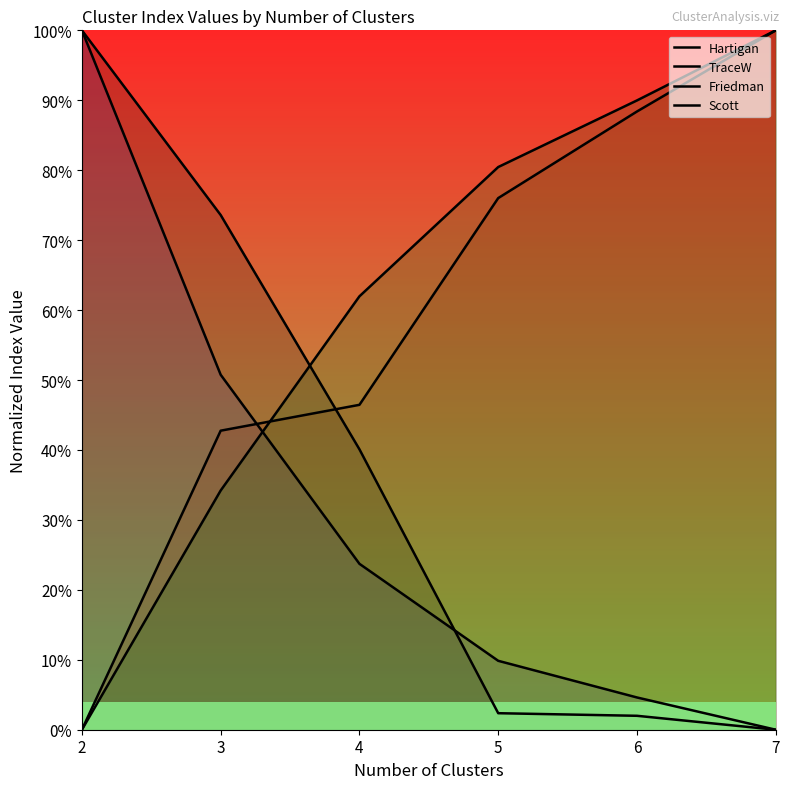

Is the value of TraceW at 2 greater than the value of Friedman at 2?

Yes